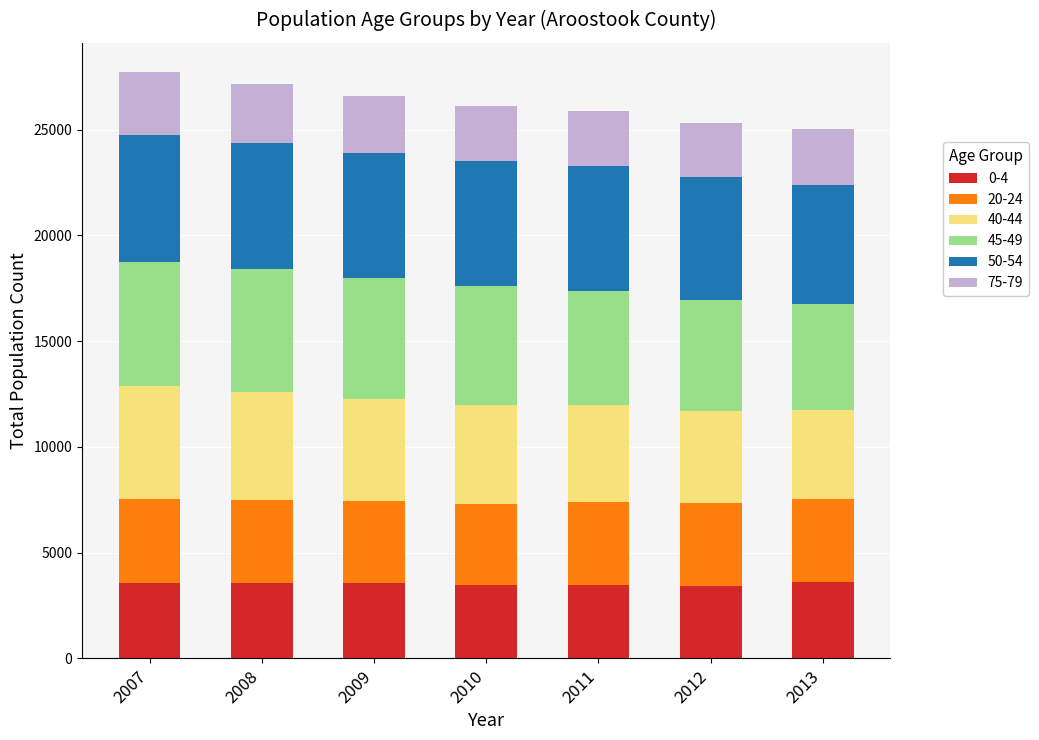

What is the total value across all series at 2009?

26580